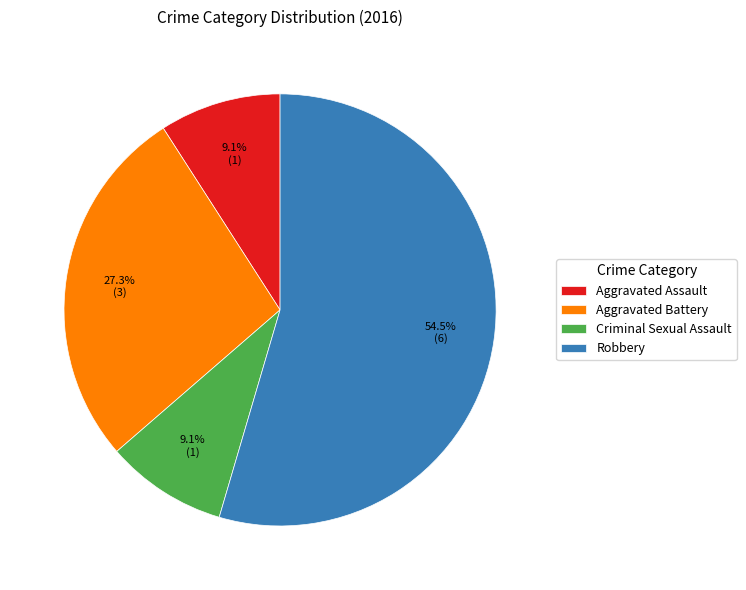

Which has a higher value, Aggravated Assault or Aggravated Battery?

Aggravated Battery